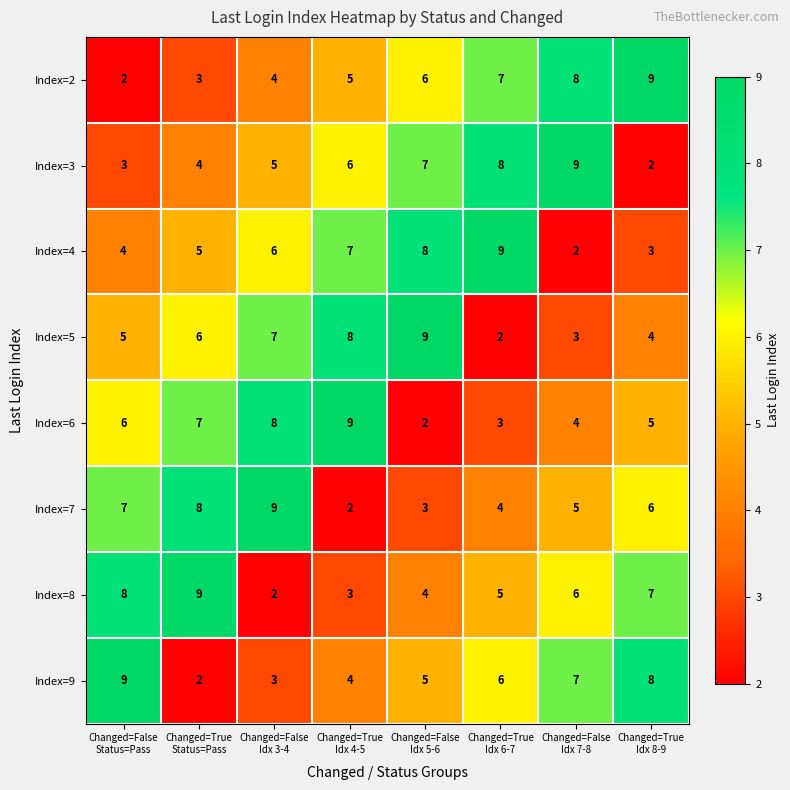

What is the total value across all series at Changed=False
Idx 7-8?

44